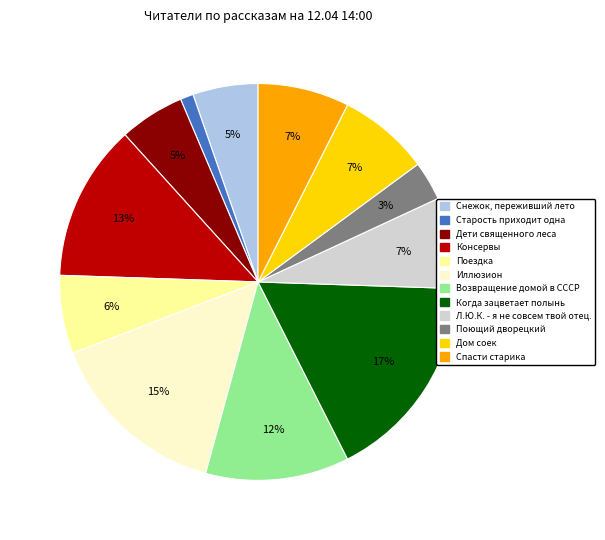

Do Консервы and Дом соек together represent more than half of the pie?

No